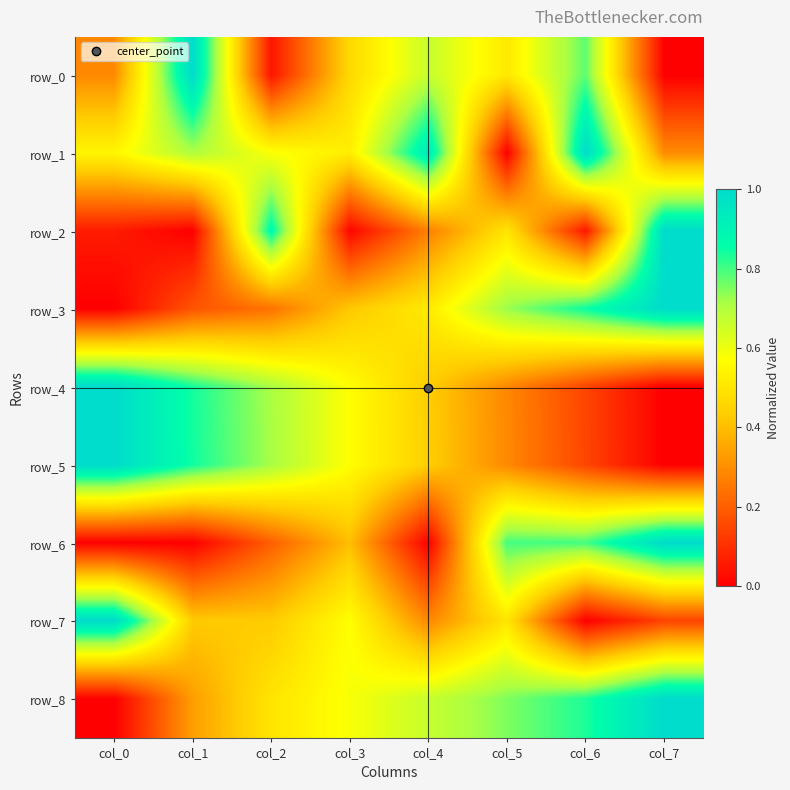

List the series in order of their peak value, highest first.

row_0, row_1, row_2, row_3, row_4, row_5, row_6, row_7, row_8